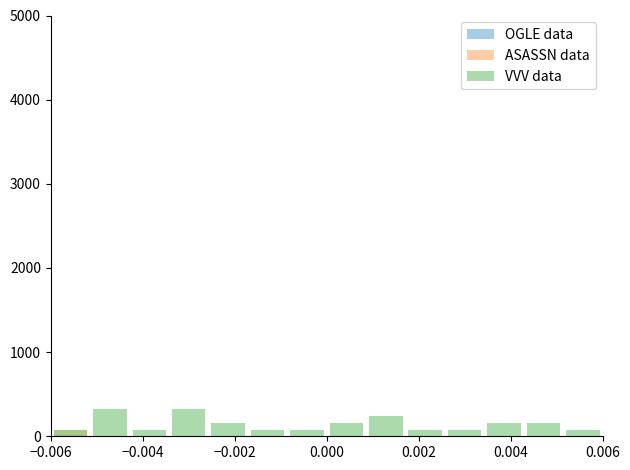

What is the maximum value for OGLE data?

10